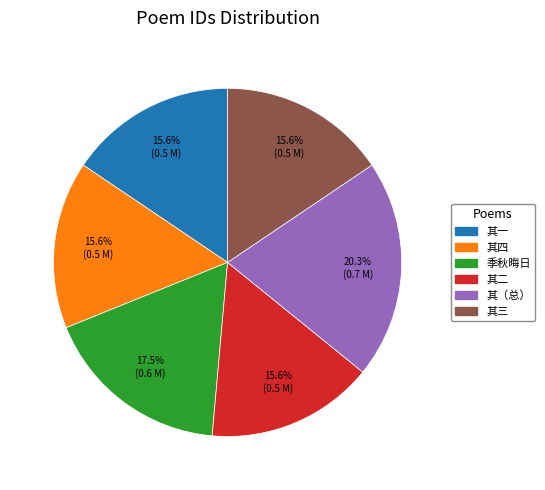

Count the number of slices in the pie.

6